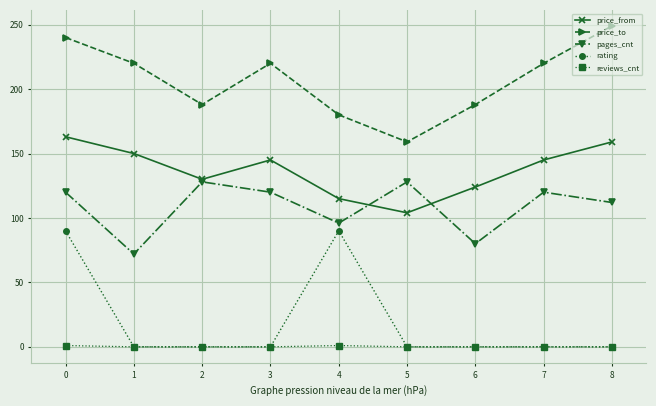

What is the sum of all price_to values?

1864